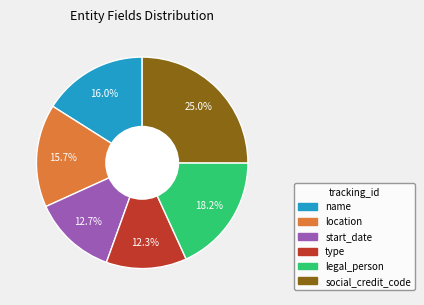

Which has a higher value, legal_person or location?

legal_person